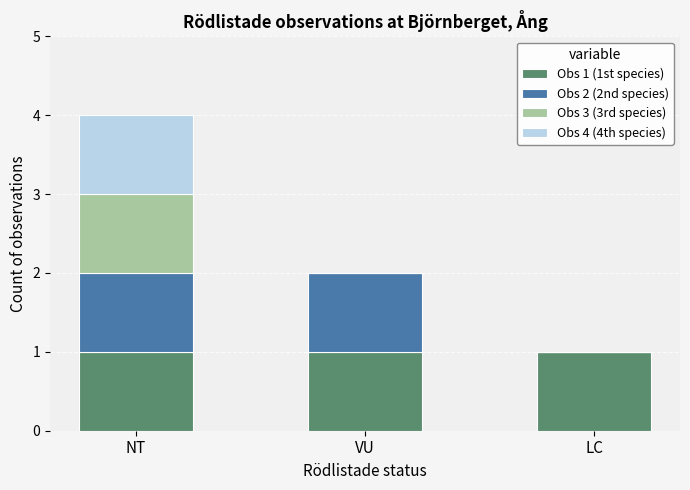

At which category is the sum across all series the highest?

NT